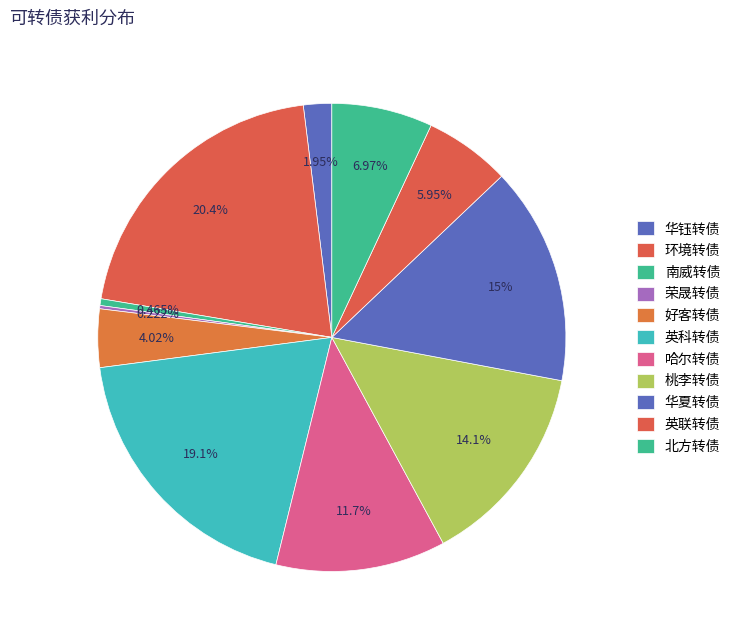

Is there a majority slice in this chart?

No